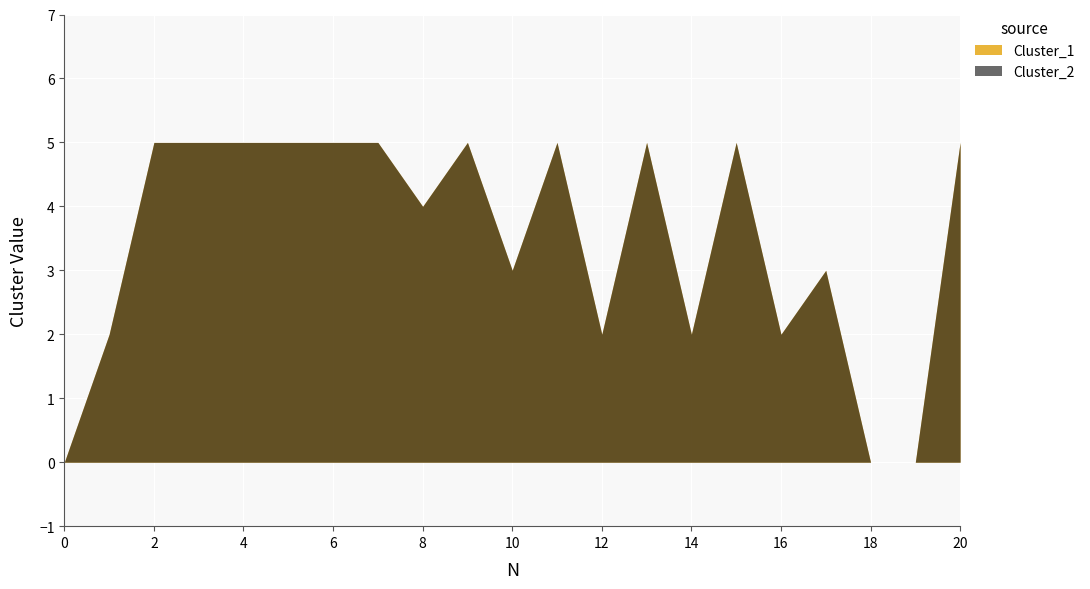

At which category is the sum across all series the highest?

2